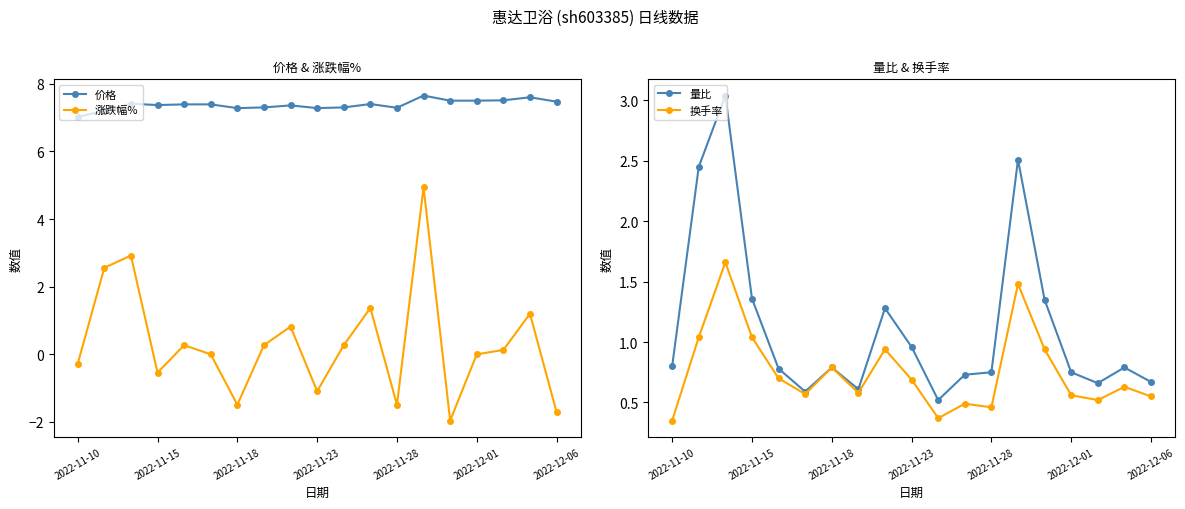

True or false: 换手率 and 价格 cross at least once.

False